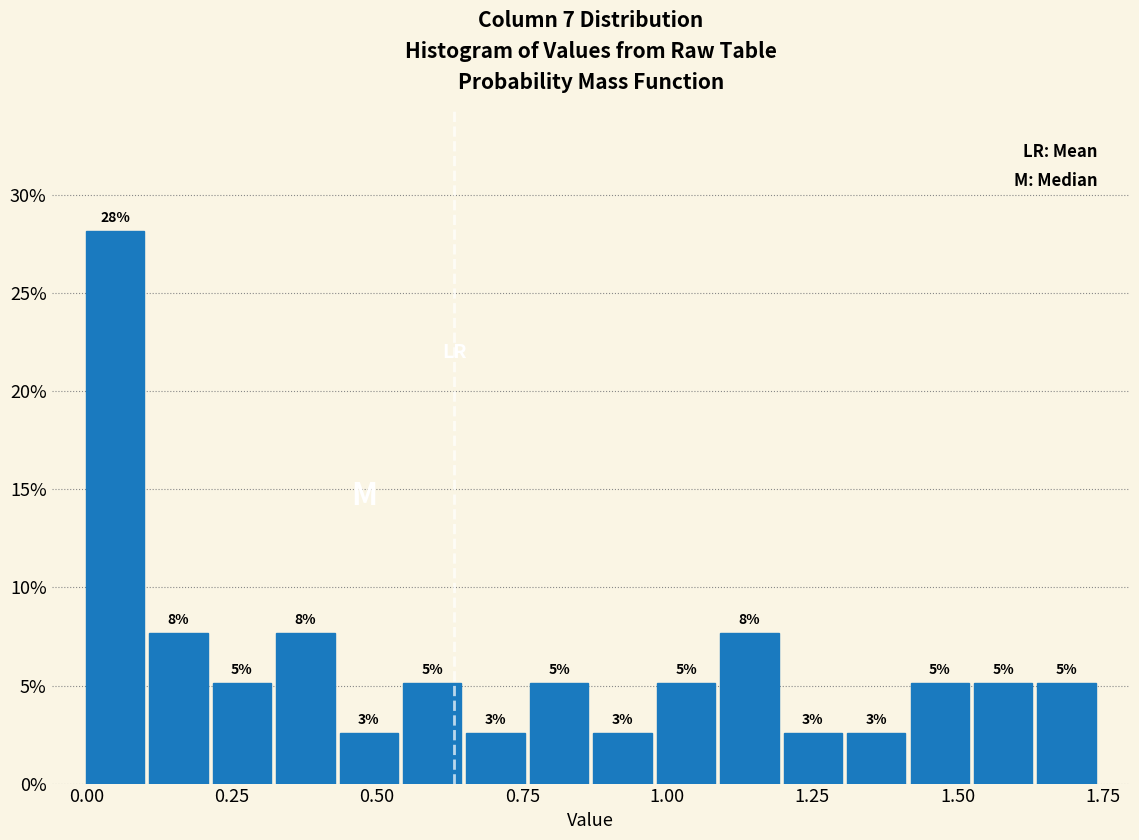

Around what value on the x-axis is the tallest bar? Give the approximate position of its centre, as read against the axis.

0.05